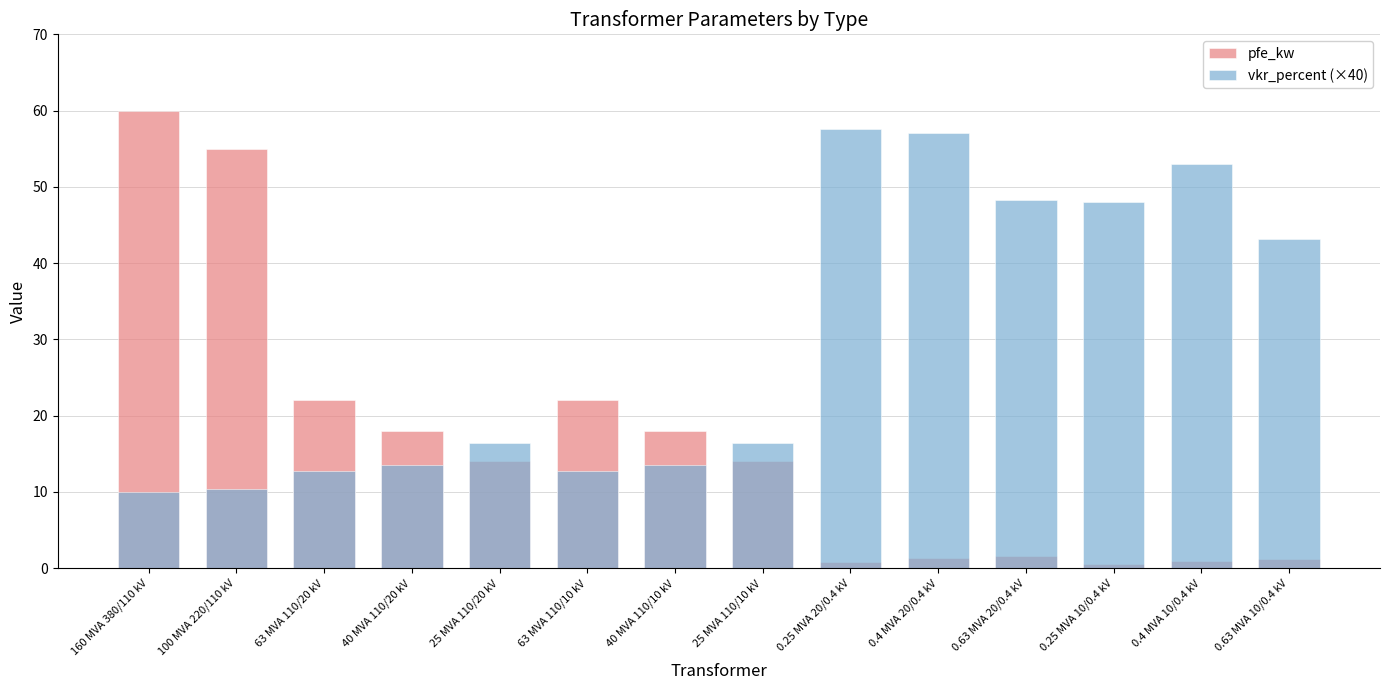

Which series has the widest spread of values?

pfe_kw